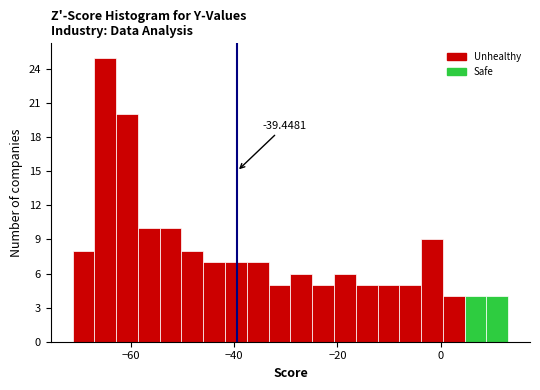

Read against the x-axis, roughly where is the centre of the tallest bar?

-64